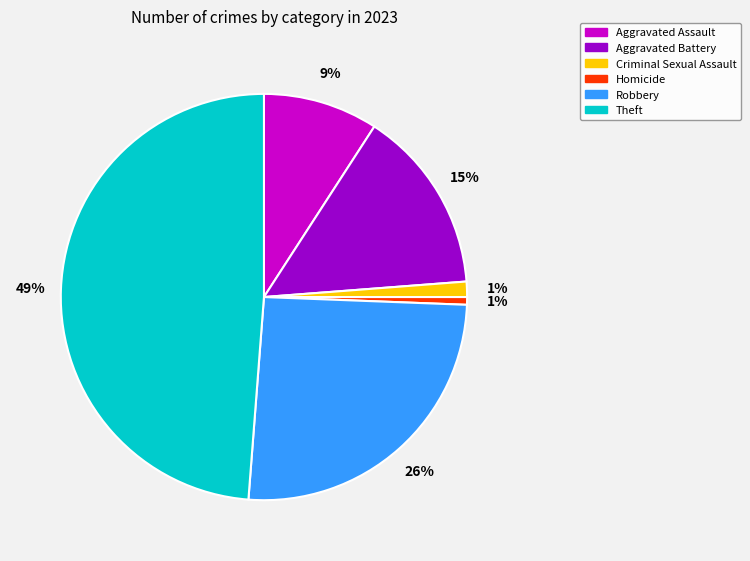

To the nearest percent, what is the difference between the largest and smallest slice percentages?

48%